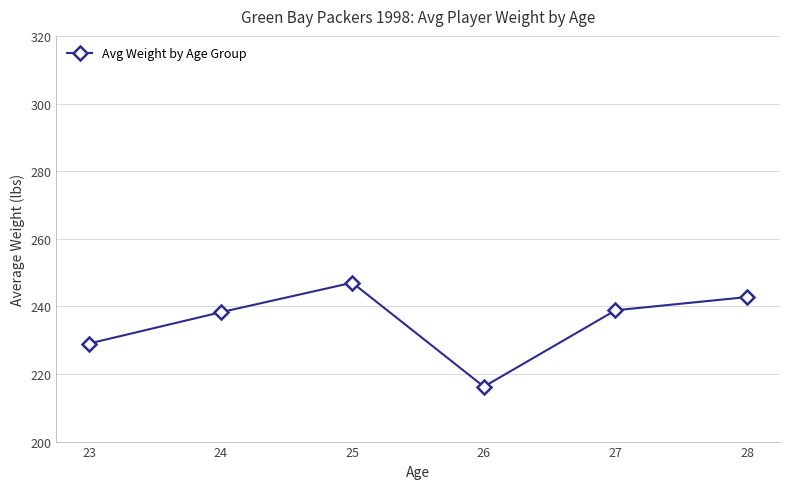

The chart shows a value of 242.8 at 28. True or false?

True